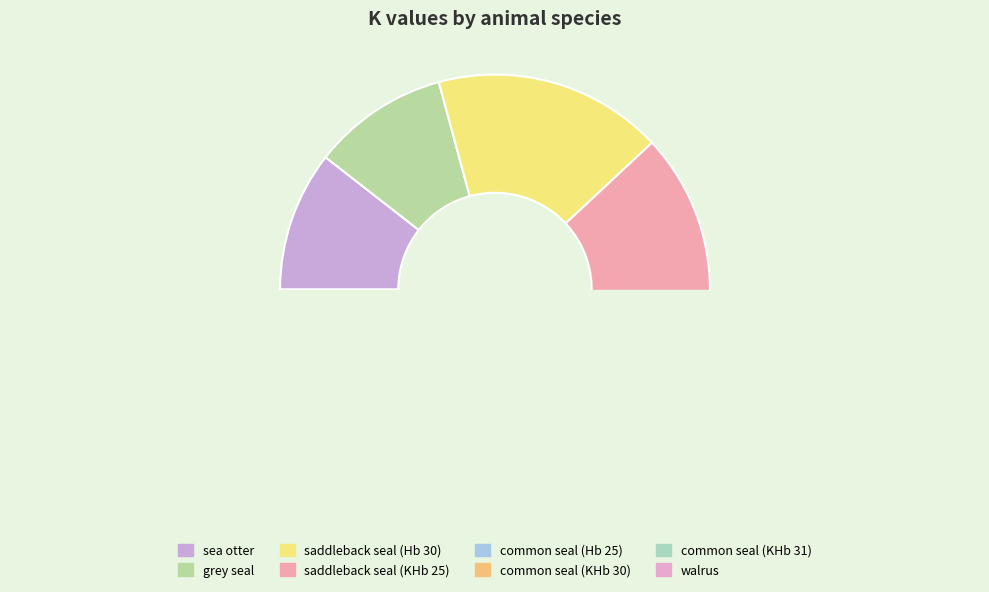

Approximately how many times larger is the value at common seal (Hb 25) compared to grey seal?

1.2